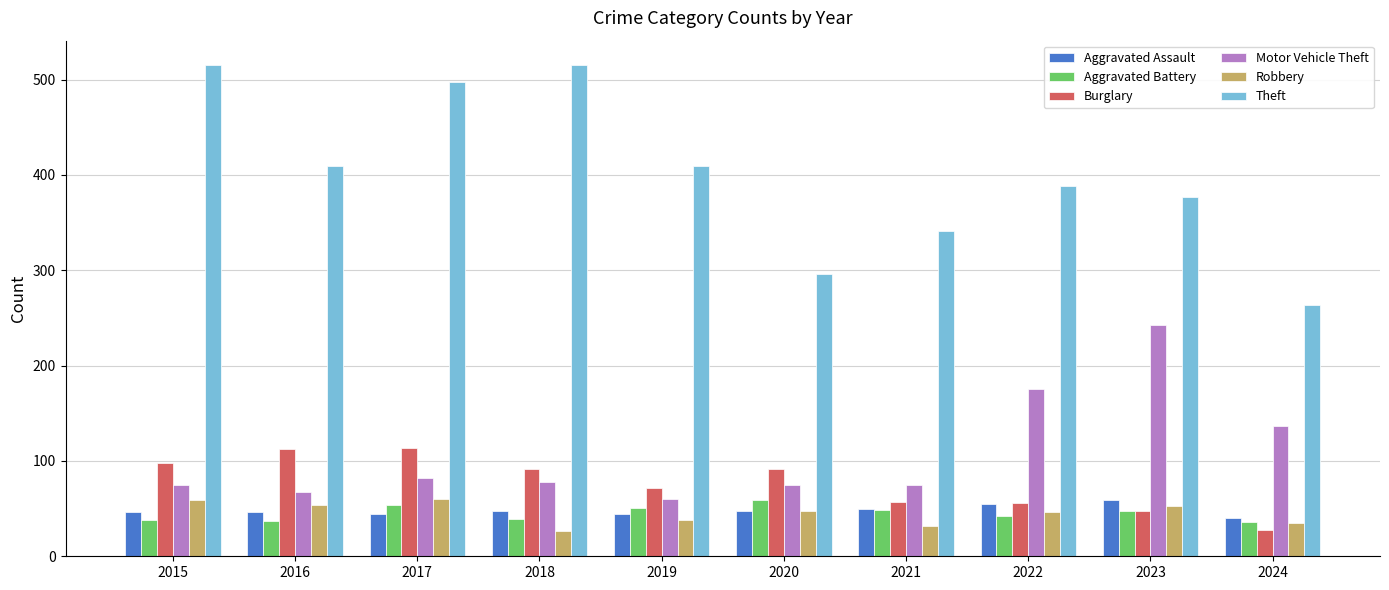

Which series has the widest spread of values?

Theft